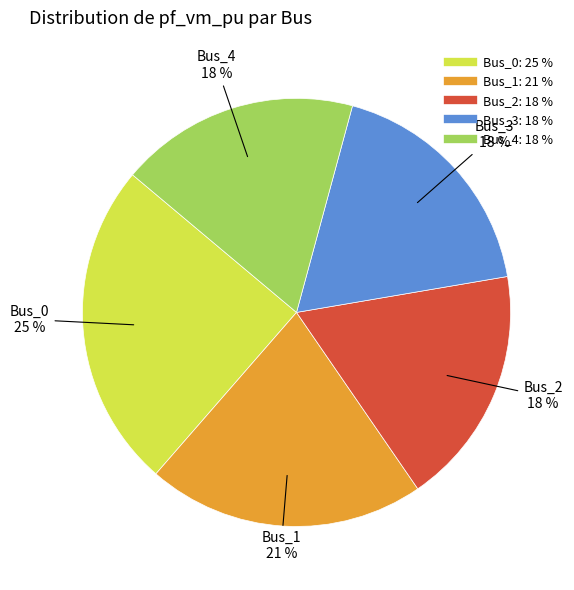

How many slices are in this pie chart?

5